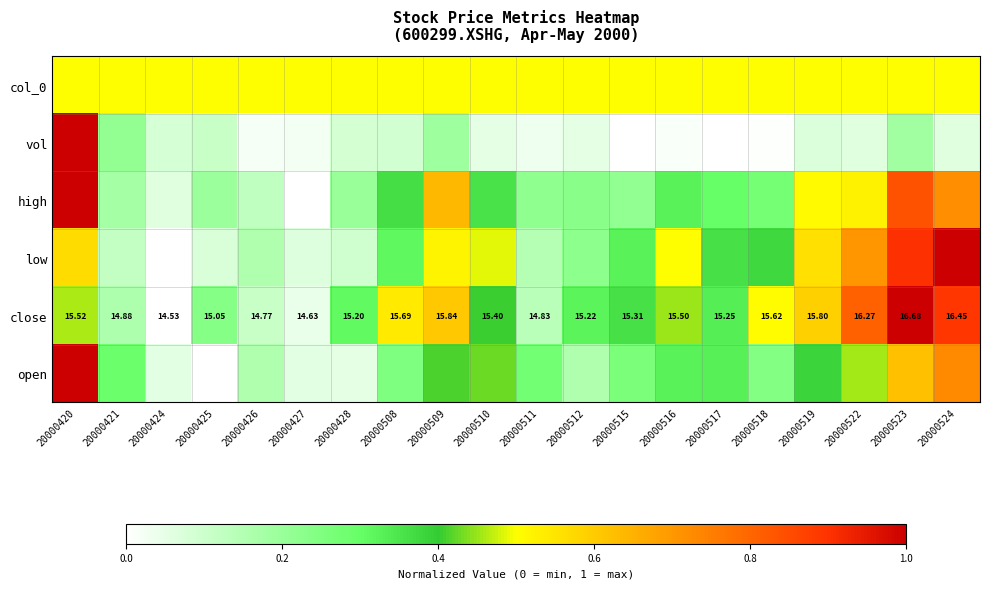

The close series shows 0.0 at 20000427. True or false?

True